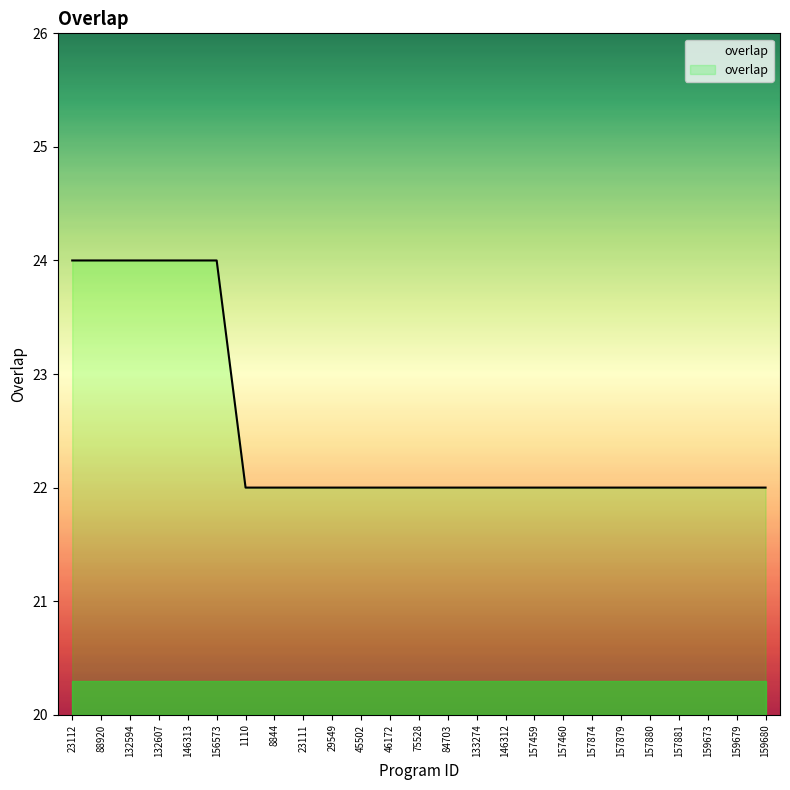

Reading right to left, list all the values displayed in this chart.

159680=22	159679=22	159673=22	157881=22	157880=22	157879=22	157874=22	157460=22	157459=22	146312=22	133274=22	84703=22	75528=22	46172=22	45502=22	29549=22	23111=22	8844=22	1110=22	156573=24	146313=24	132607=24	132594=24	88920=24	23112=24